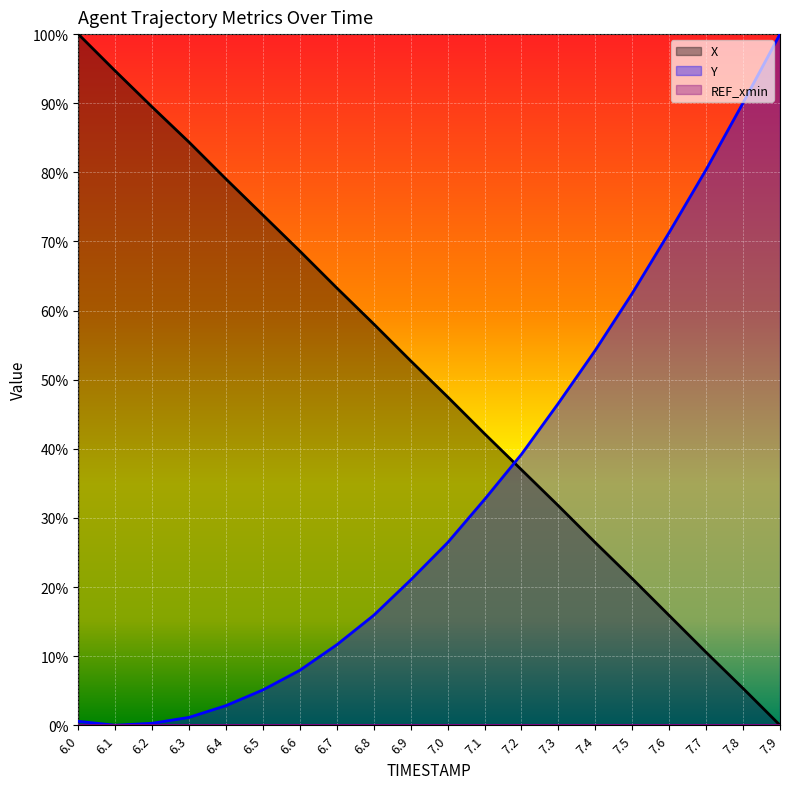

Is it true that X equals 0.2 at 7.6?

True